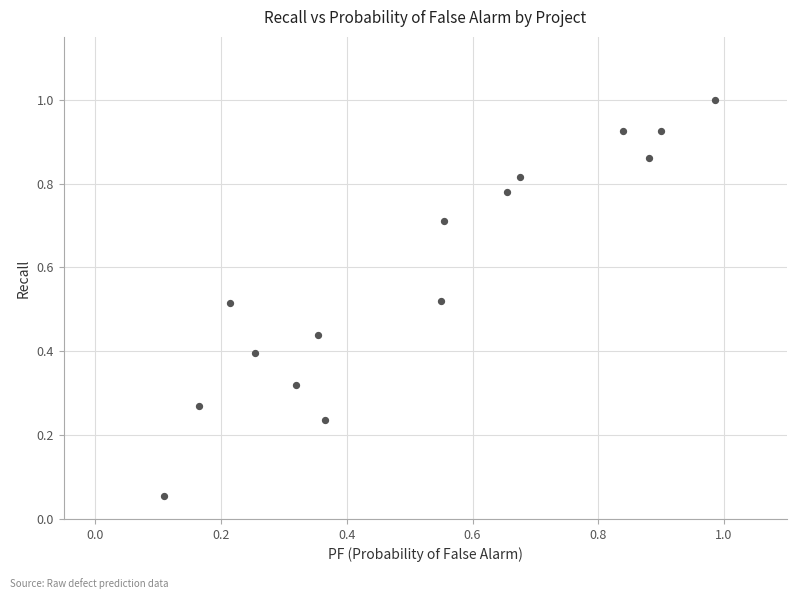

Count the number of points in this scatter plot.

15